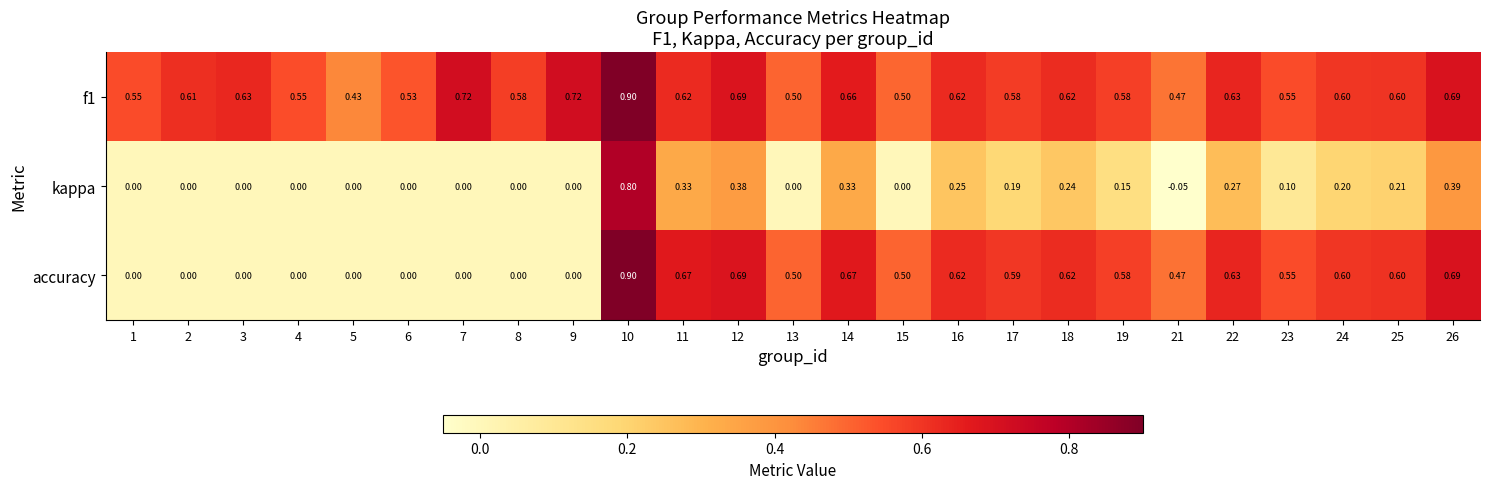

Is the value of accuracy at 13 greater than the value of f1 at 22?

No